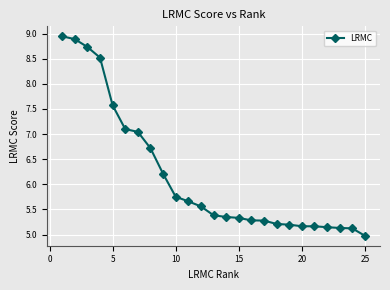

What is the smallest value displayed?

5.0